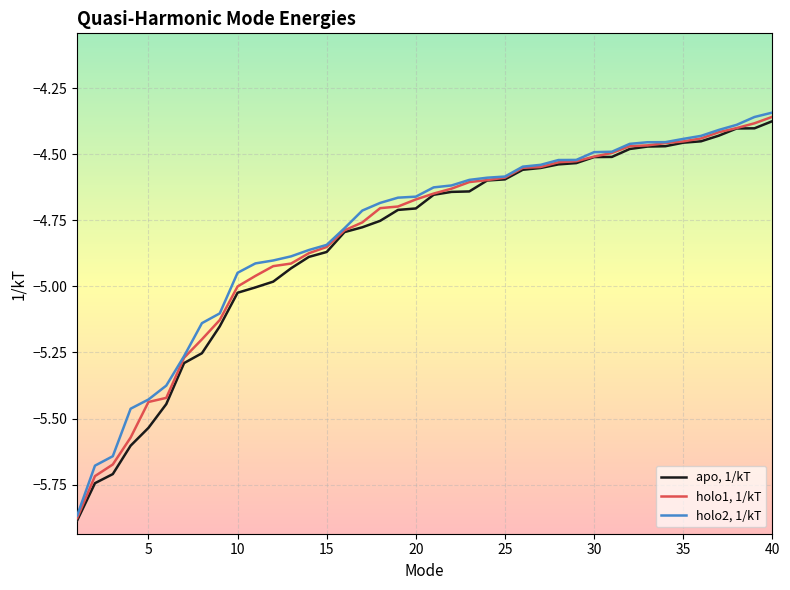

Rank the series by their average value, from lowest to highest.

apo, 1/kT, holo1, 1/kT, holo2, 1/kT